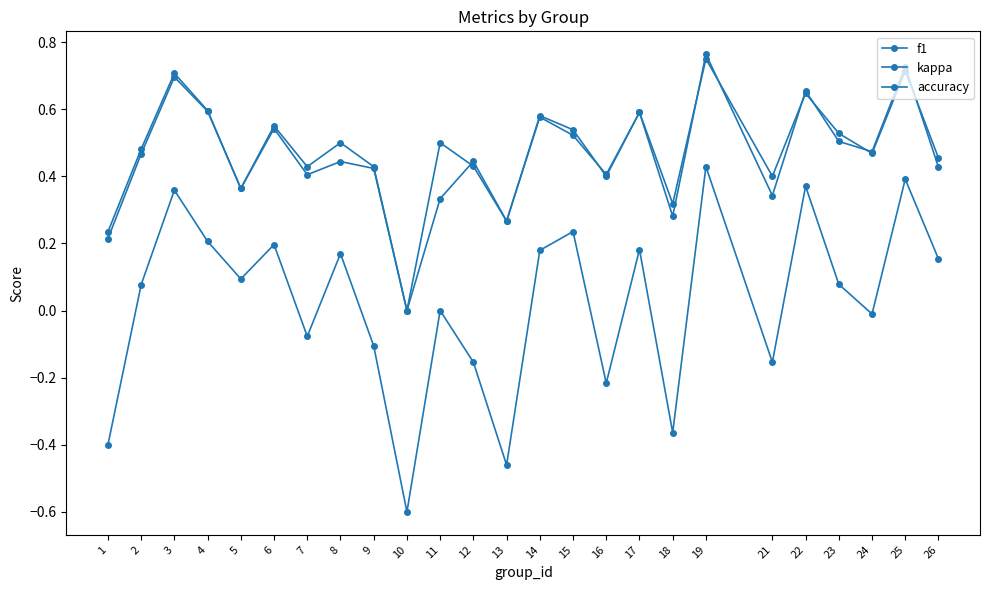

Does the chart display data point markers on the line(s)?

Yes